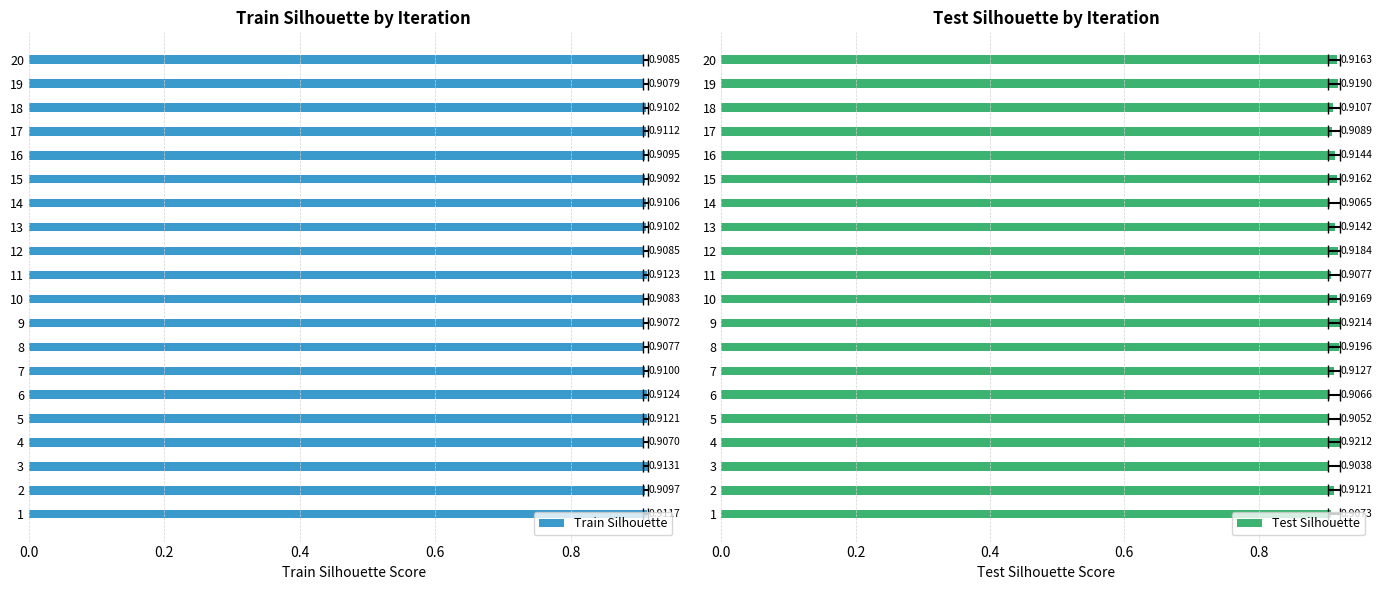

What is the value of the Train Silhouette bar at the 19th from the left?

0.9